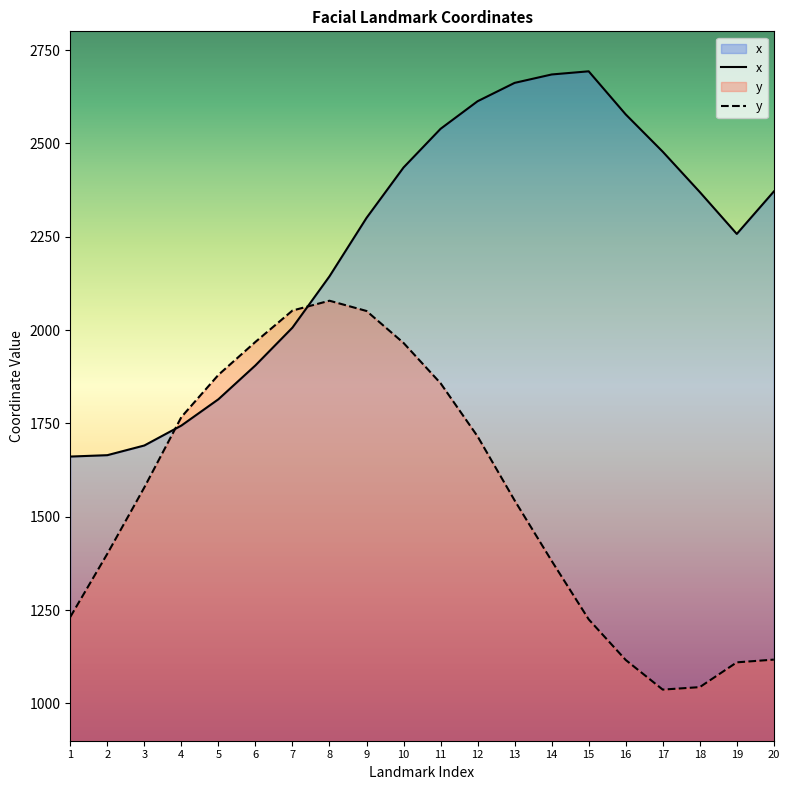

At which label does x first exceed 2369?

10